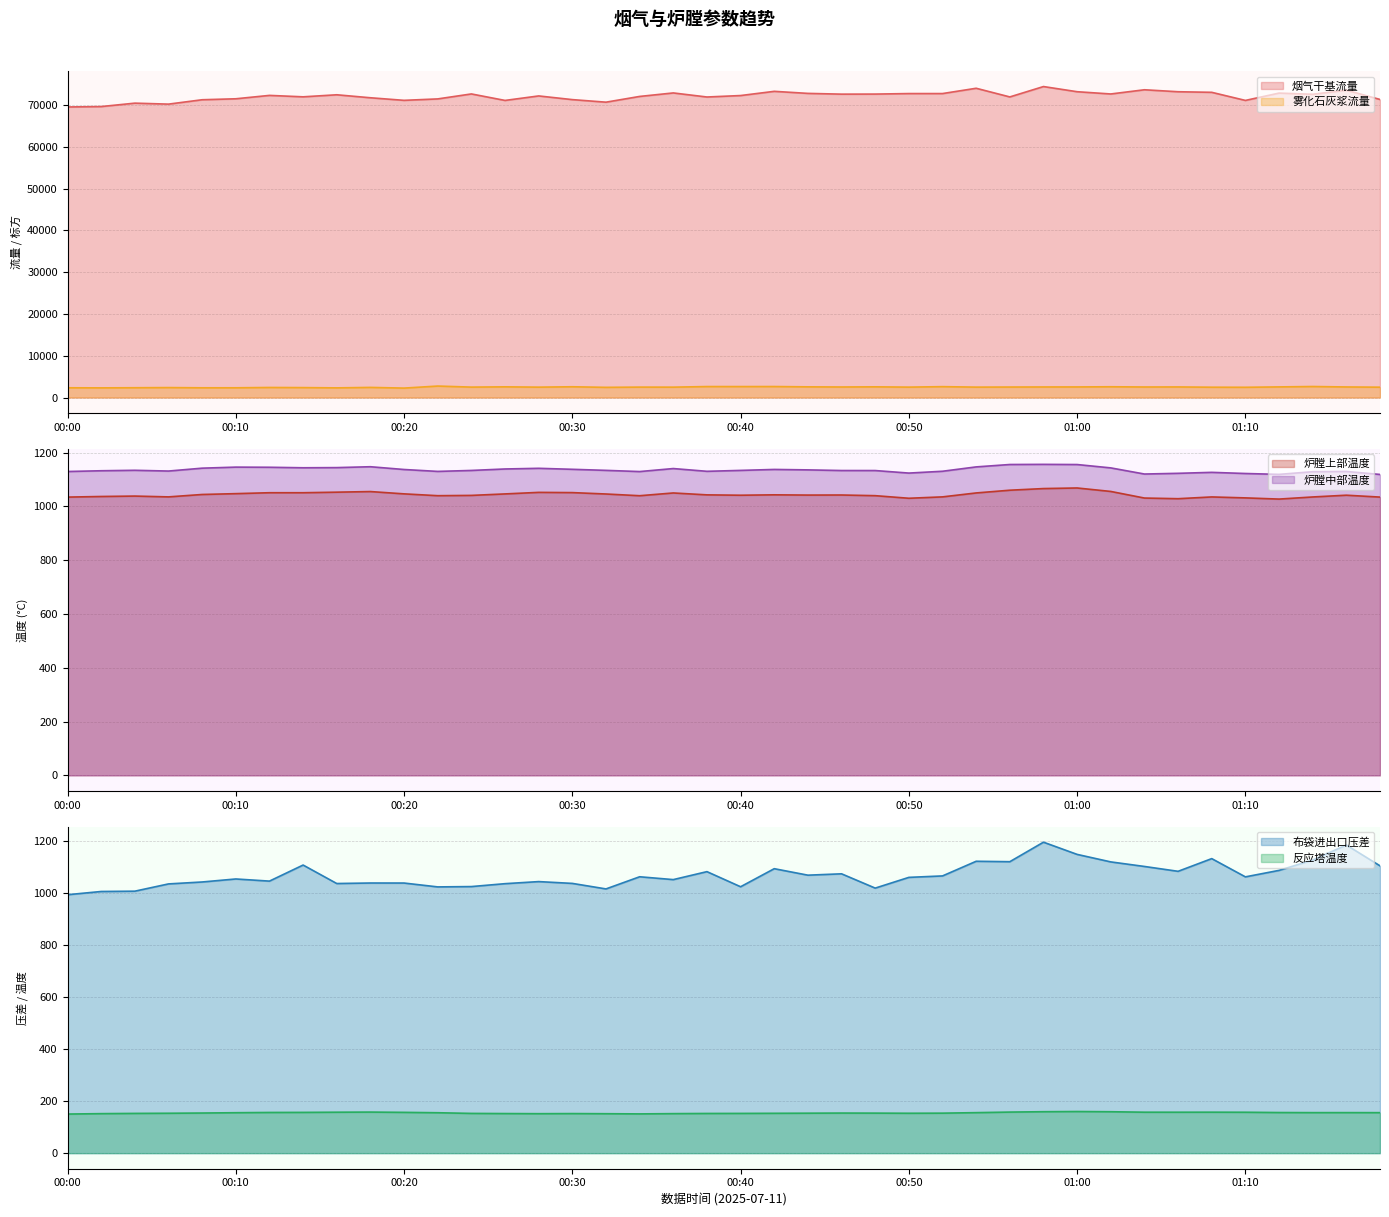

Count the number of categories in the chart.

40